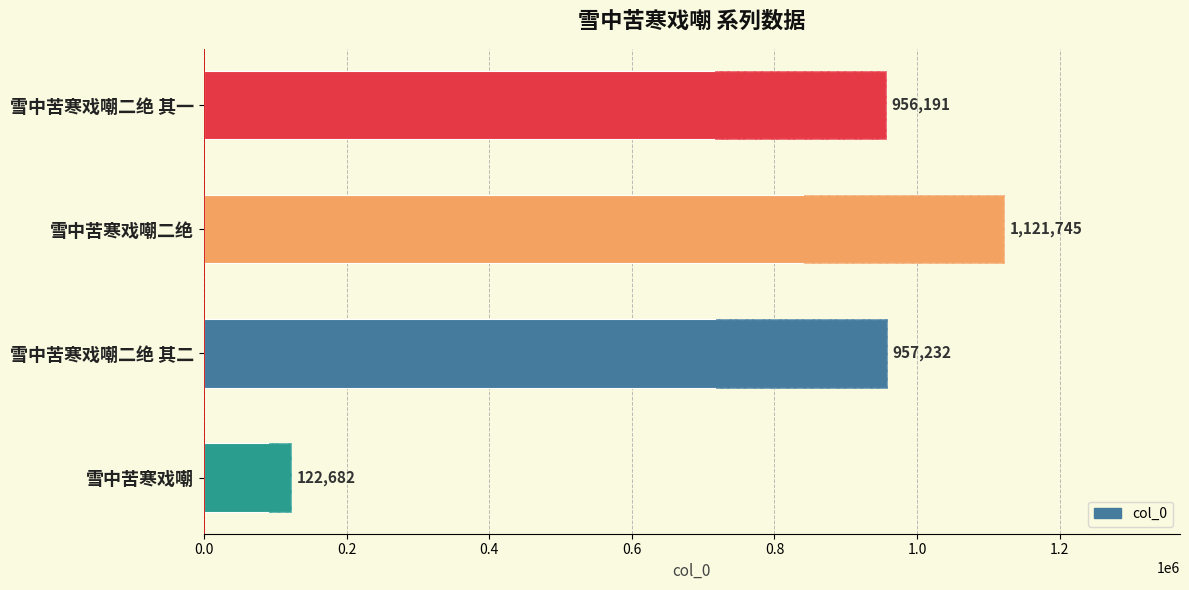

How many bars are there in total?

4